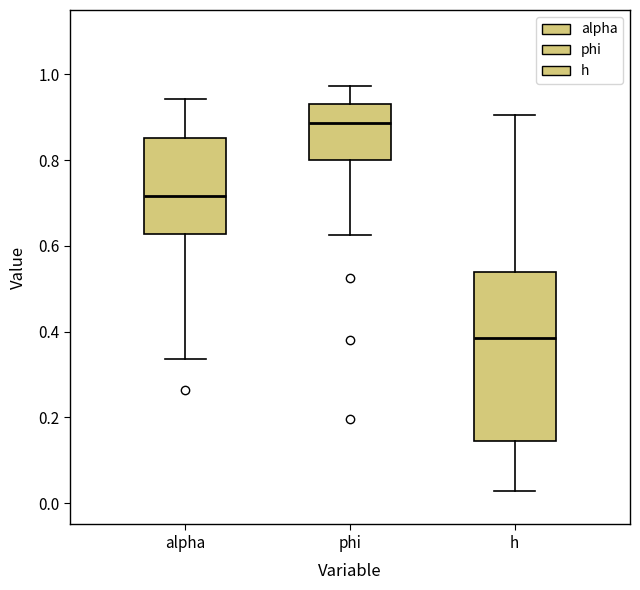

Where is the lower edge of the box for phi on the y-axis? The values are not printed on the chart, so give them approximately, as read against the axis.

0.80